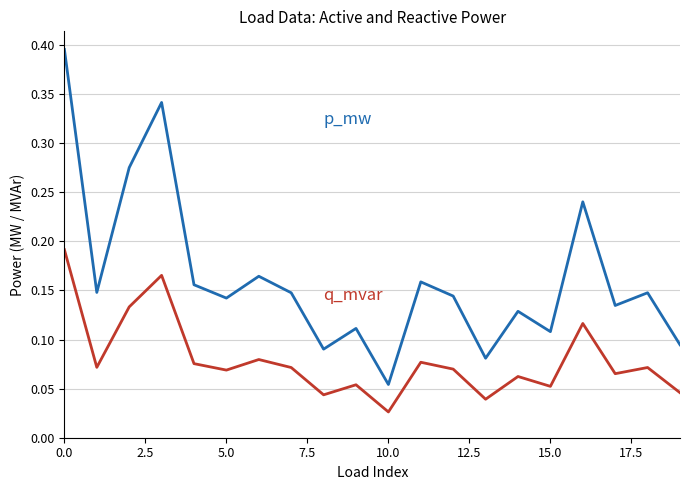

How many lines are shown in the chart?

2